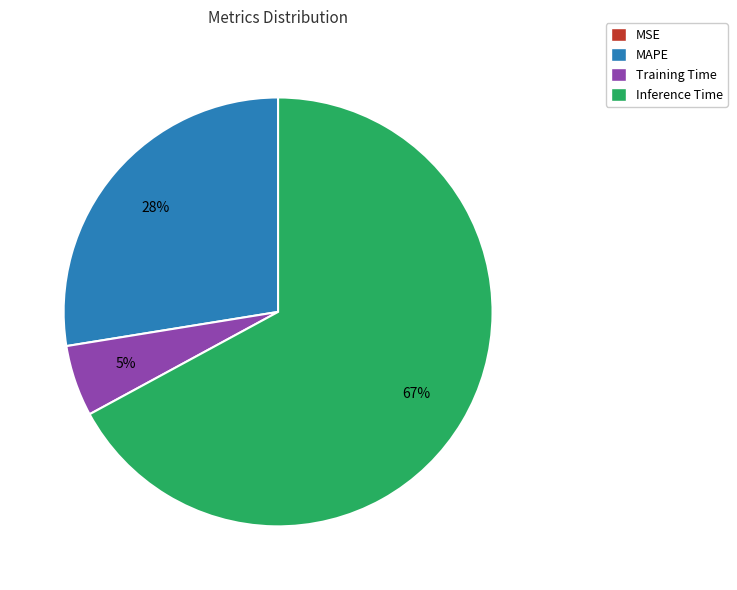

Which category has the biggest portion of the pie?

Inference Time